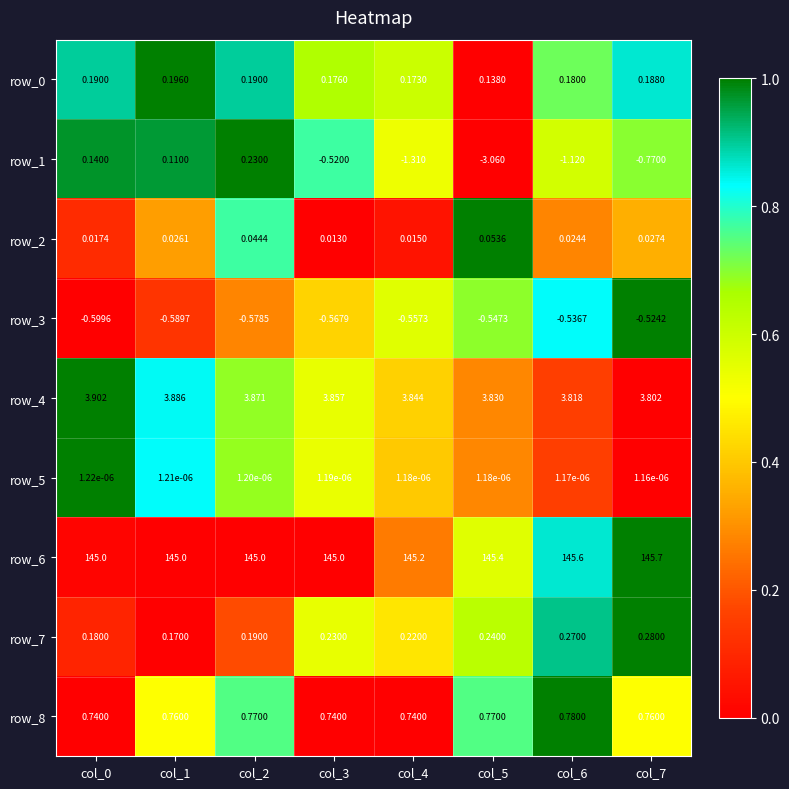

Which series has the largest total across all categories?

row_6